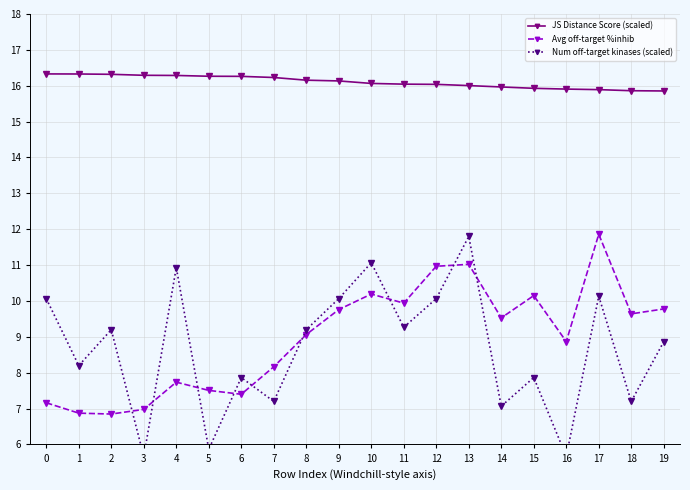

What is the total value across all series at 18?

32.7